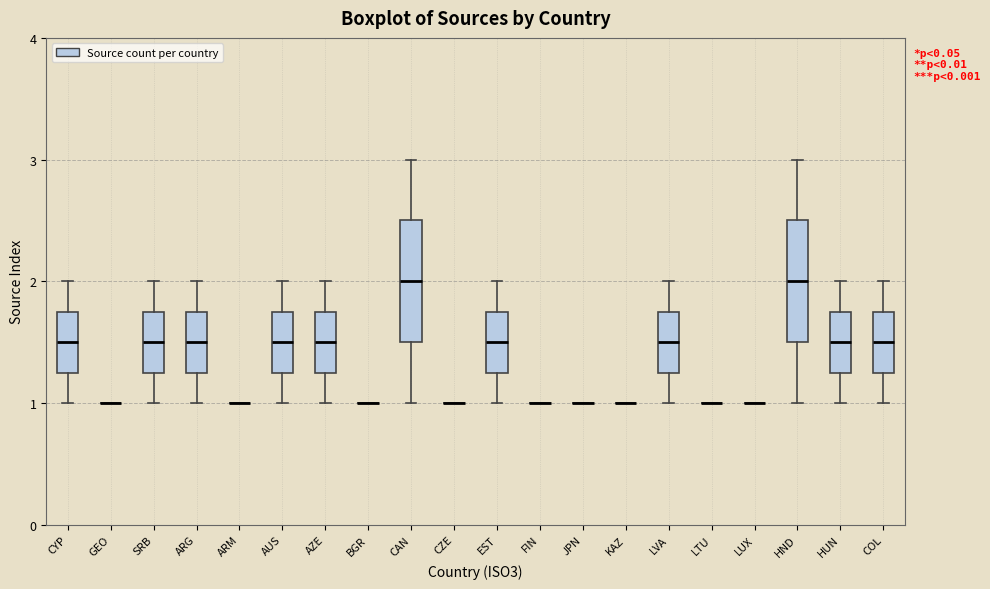

Reading left to right, read every box against the y-axis: the position of its median line, the range the box covers, and the ends of its whiskers. The values are not printed on the chart, so give them approximately, as read against the axis.

CYP: median 1.5, box 1.3 to 1.8, whiskers 1.0 to 2.0
GEO: box collapsed to a line at 1.0, whiskers 1.0 to 1.0
SRB: median 1.5, box 1.3 to 1.8, whiskers 1.0 to 2.0
ARG: median 1.5, box 1.3 to 1.8, whiskers 1.0 to 2.0
ARM: box collapsed to a line at 1.0, whiskers 1.0 to 1.0
AUS: median 1.5, box 1.3 to 1.8, whiskers 1.0 to 2.0
AZE: median 1.5, box 1.3 to 1.8, whiskers 1.0 to 2.0
BGR: box collapsed to a line at 1.0, whiskers 1.0 to 1.0
CAN: median 2.0, box 1.5 to 2.5, whiskers 1.0 to 3.0
CZE: box collapsed to a line at 1.0, whiskers 1.0 to 1.0
EST: median 1.5, box 1.3 to 1.8, whiskers 1.0 to 2.0
FIN: box collapsed to a line at 1.0, whiskers 1.0 to 1.0
JPN: box collapsed to a line at 1.0, whiskers 1.0 to 1.0
KAZ: box collapsed to a line at 1.0, whiskers 1.0 to 1.0
LVA: median 1.5, box 1.3 to 1.8, whiskers 1.0 to 2.0
LTU: box collapsed to a line at 1.0, whiskers 1.0 to 1.0
LUX: box collapsed to a line at 1.0, whiskers 1.0 to 1.0
HND: median 2.0, box 1.5 to 2.5, whiskers 1.0 to 3.0
HUN: median 1.5, box 1.3 to 1.8, whiskers 1.0 to 2.0
COL: median 1.5, box 1.3 to 1.8, whiskers 1.0 to 2.0